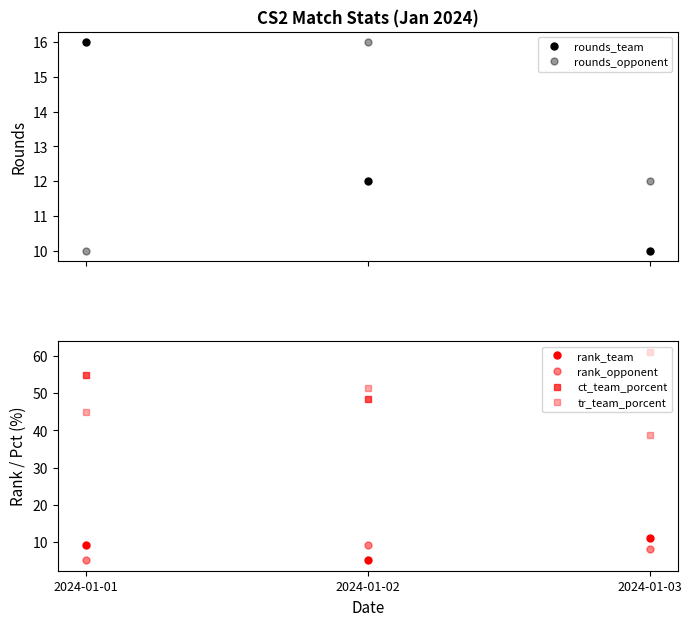

Reading left to right, what are all the values shown in this chart?

rounds_team: 2024-01-01=16.0	2024-01-02=12.0	2024-01-03=10.0
rounds_opponent: 2024-01-01=10.0	2024-01-02=16.0	2024-01-03=12.0
rank_team: 2024-01-01=9.0	2024-01-02=5.0	2024-01-03=11.0
rank_opponent: 2024-01-01=5.0	2024-01-02=9.0	2024-01-03=8.0
ct_team_porcent: 2024-01-01=55.0	2024-01-02=48.5	2024-01-03=61.2
tr_team_porcent: 2024-01-01=45.0	2024-01-02=51.5	2024-01-03=38.8